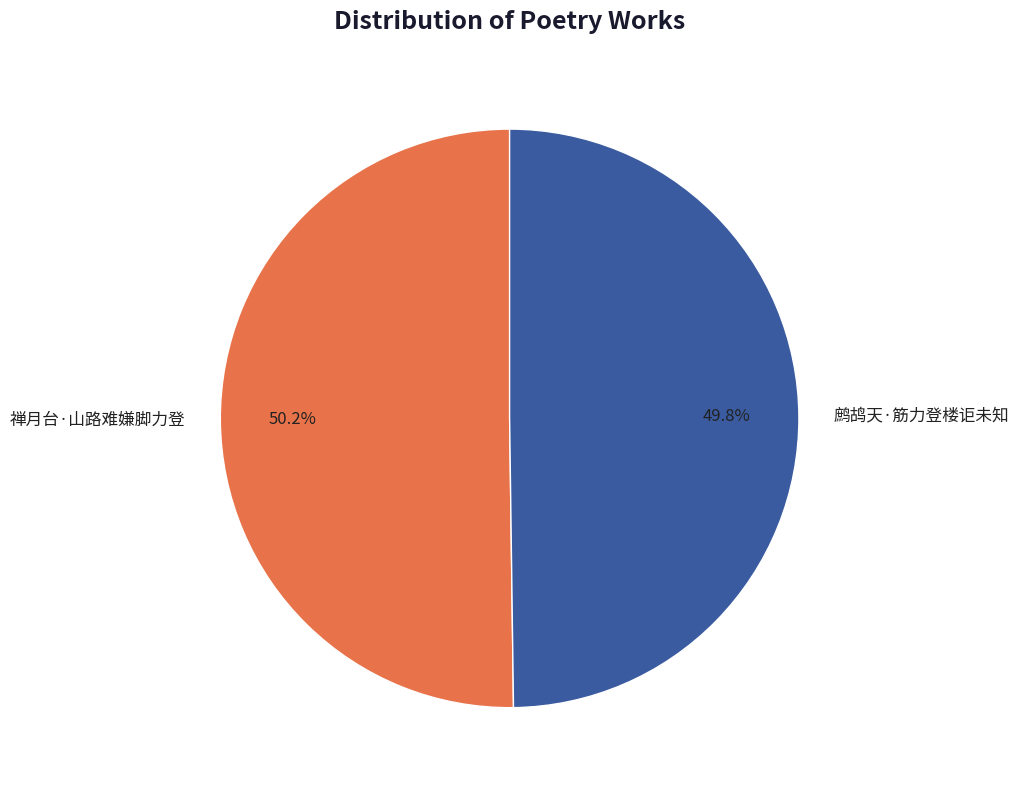

Approximately how many times larger is the value at 鹧鸪天·筋力登楼讵未知 compared to 禅月台·山路难嫌脚力登?

1.0